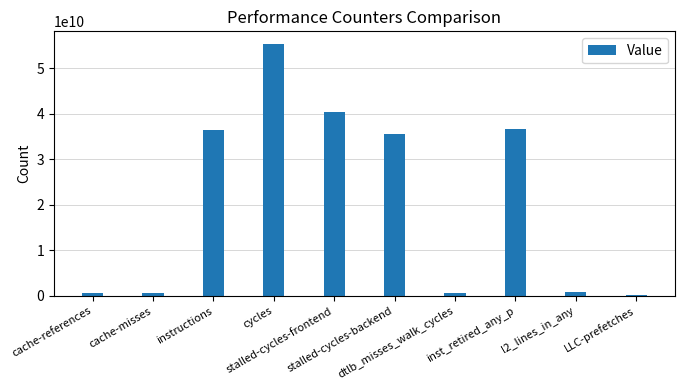

At which category does the chart reach its peak across all series?

cycles